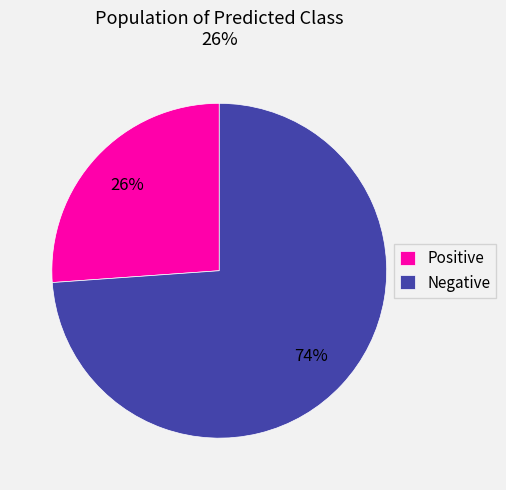

What is the ratio of the value at Positive to the value at Negative?

0.4